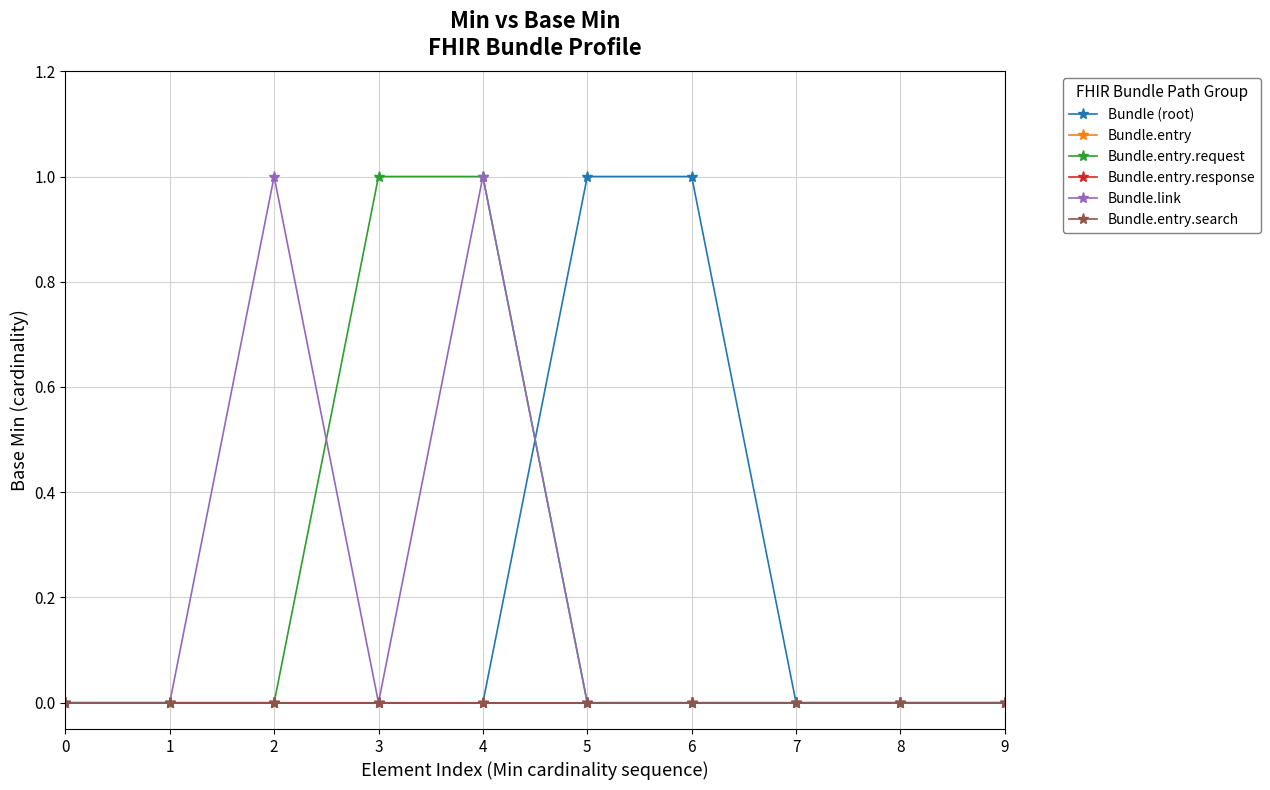

Does the chart have visible grid lines?

Yes